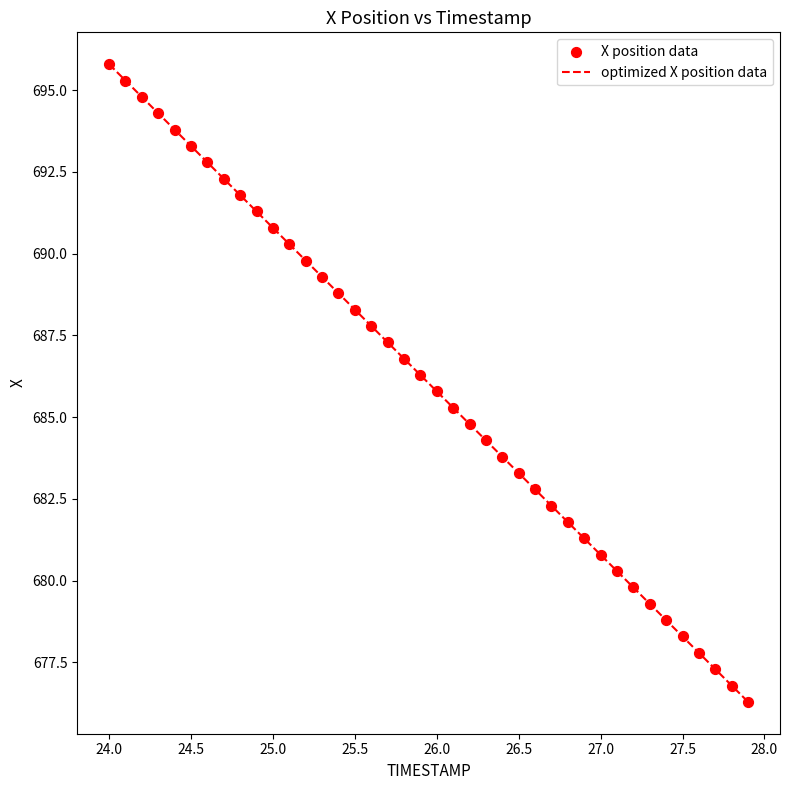

What is the minimum value shown in the chart?

676.3